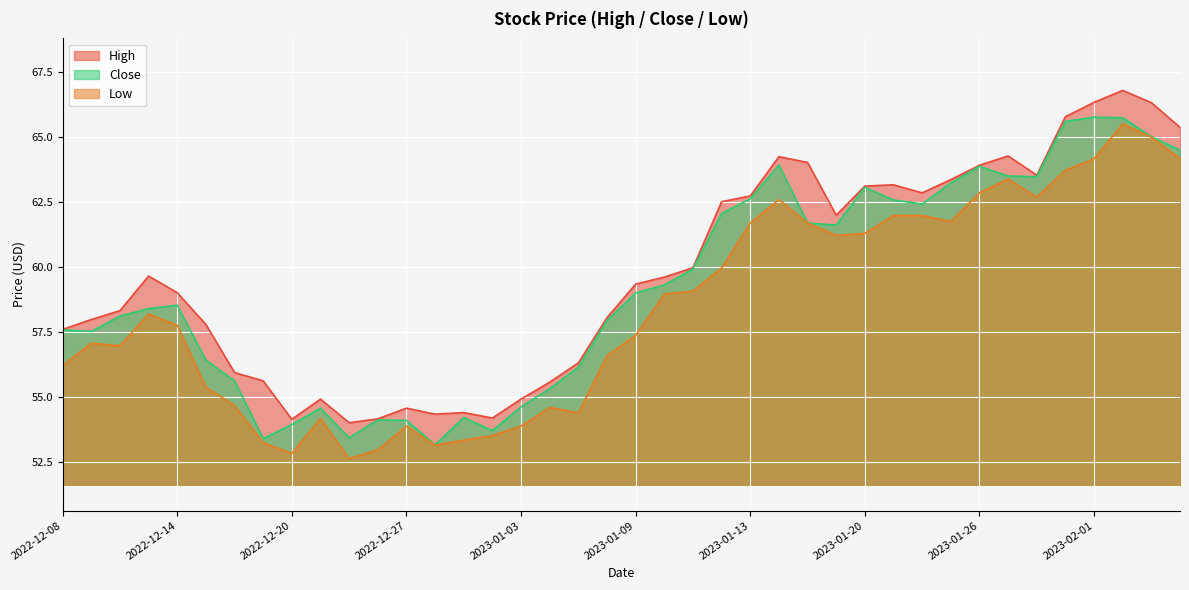

How many values in the High series are below 59?

18